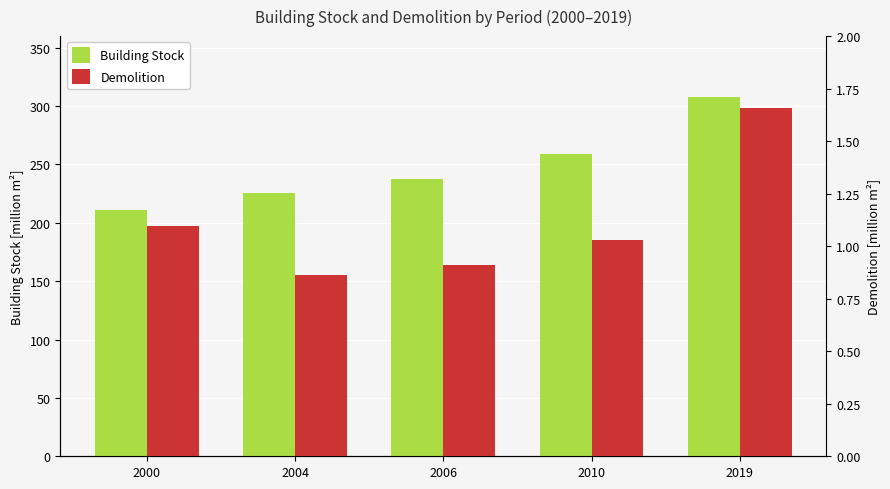

List the series in order of their overall mean, highest first.

Building Stock, Demolition